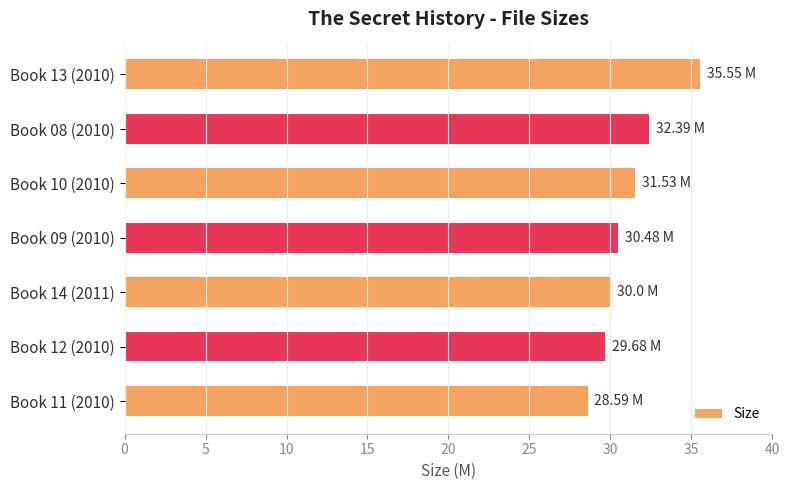

What is the difference between the second highest and second lowest values?

2.7